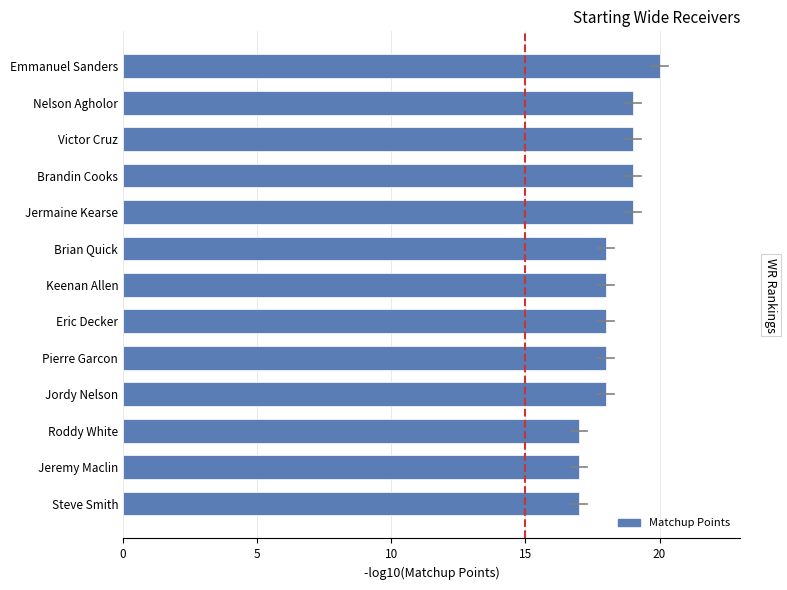

What is the smallest value displayed?

17